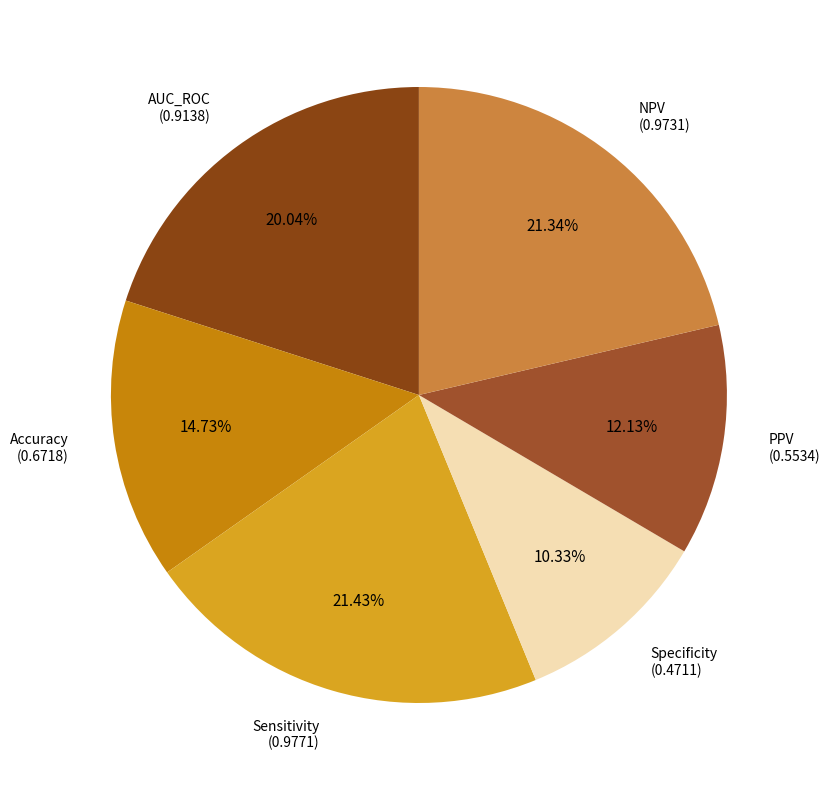

How many segments does this pie chart have?

6